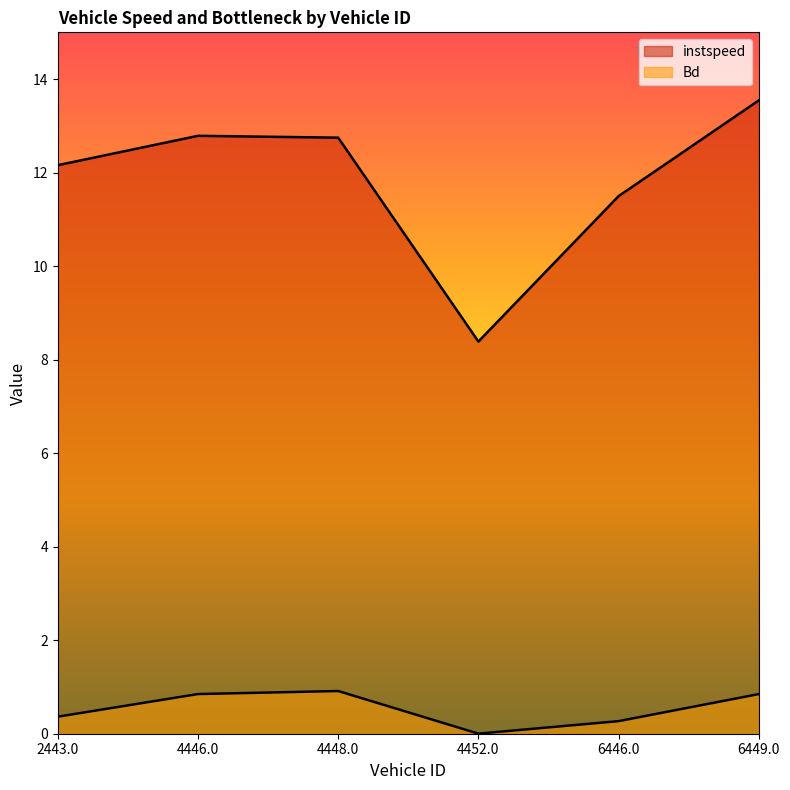

Which series has the largest range (max minus min)?

instspeed